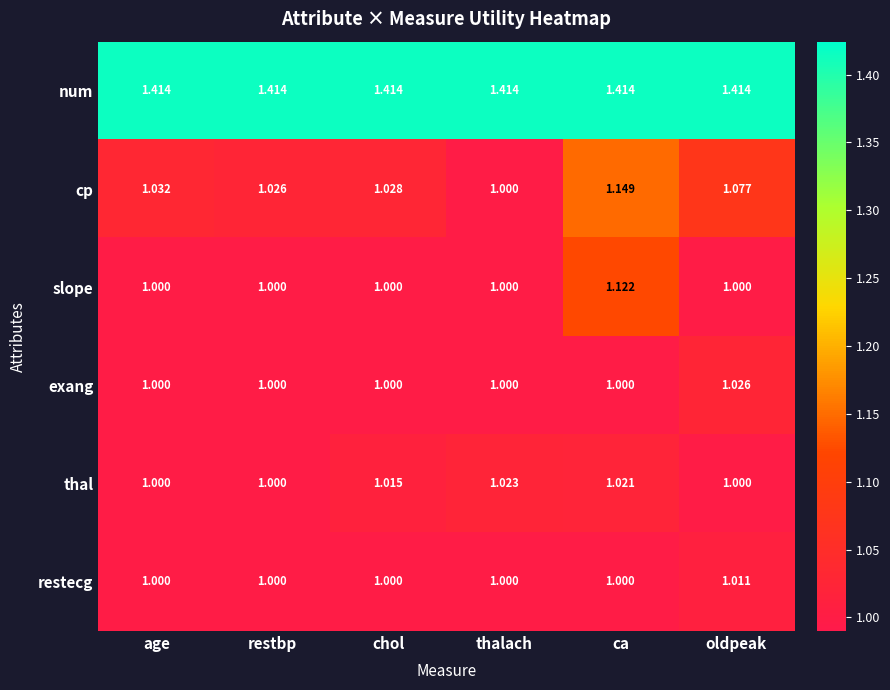

Which series has the widest spread of values?

cp